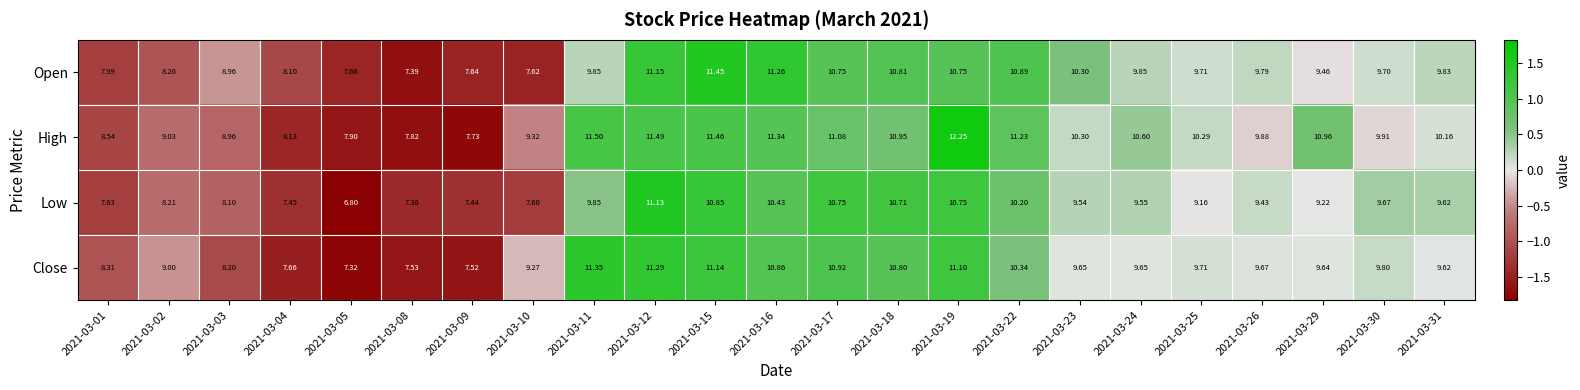

What is the total value across all series at 2021-03-09?

30.3